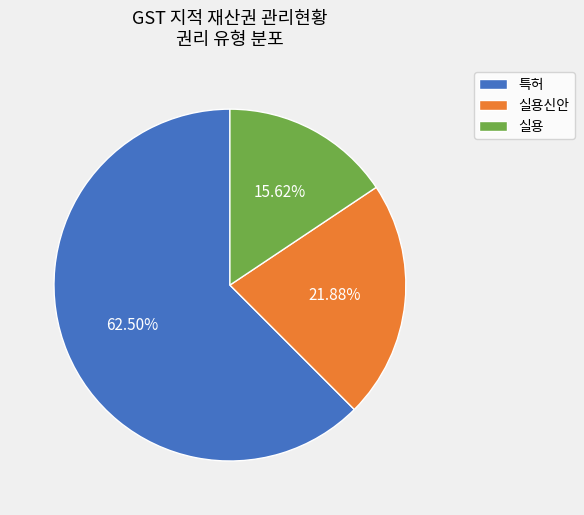

What is the largest slice in the pie chart?

특허